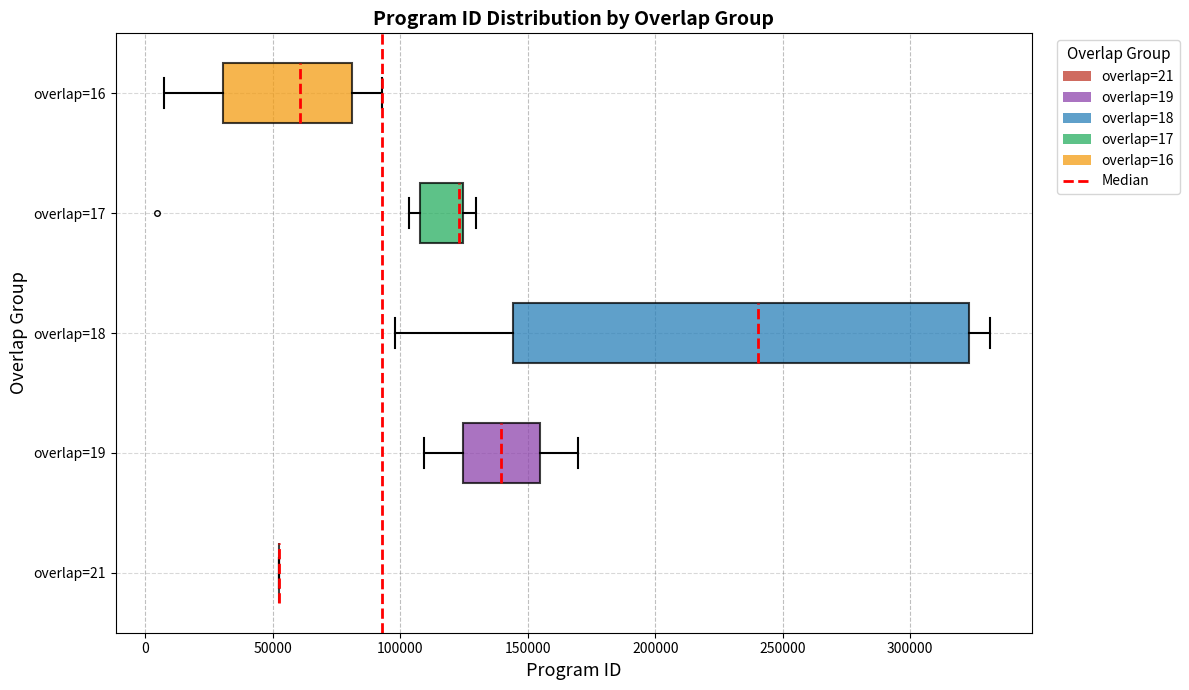

Reading bottom to top, read every box against the x-axis: the position of its median line, the range the box covers, and the ends of its whiskers. The values are not printed on the chart, so give them approximately, as read against the axis.

overlap=21: box collapsed to a line at 55000, whiskers 55000 to 55000
overlap=19: median 140000, box 125000 to 155000, whiskers 110000 to 170000
overlap=18: median 240000, box 145000 to 325000, whiskers 100000 to 330000
overlap=17: median 125000 (just left of the box's right edge), box 110000 to 125000, whiskers 105000 to 130000
overlap=16: median 60000, box 30000 to 80000, whiskers 5000 to 95000